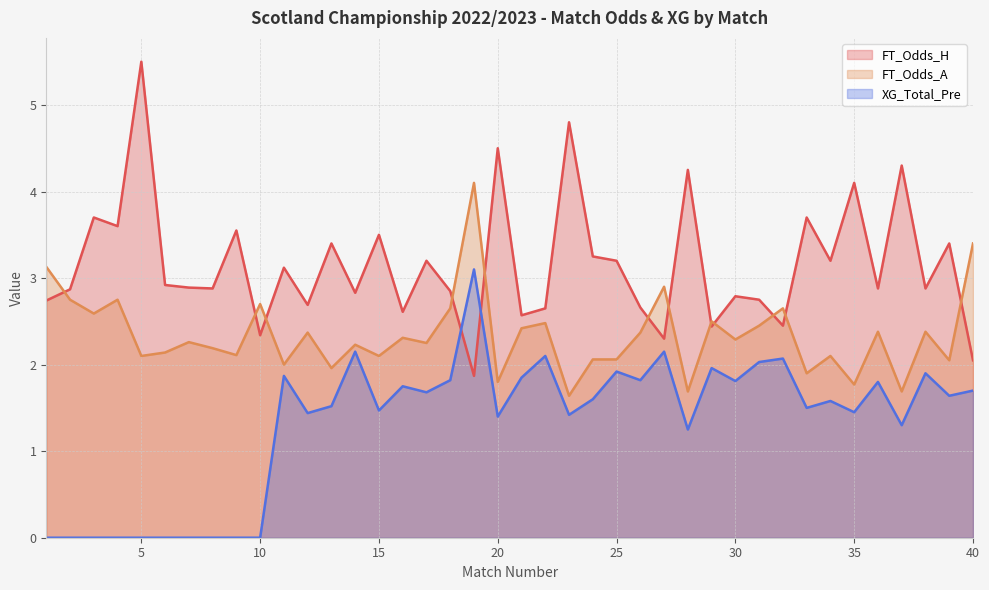

Which series has the largest total across all categories?

FT_Odds_H